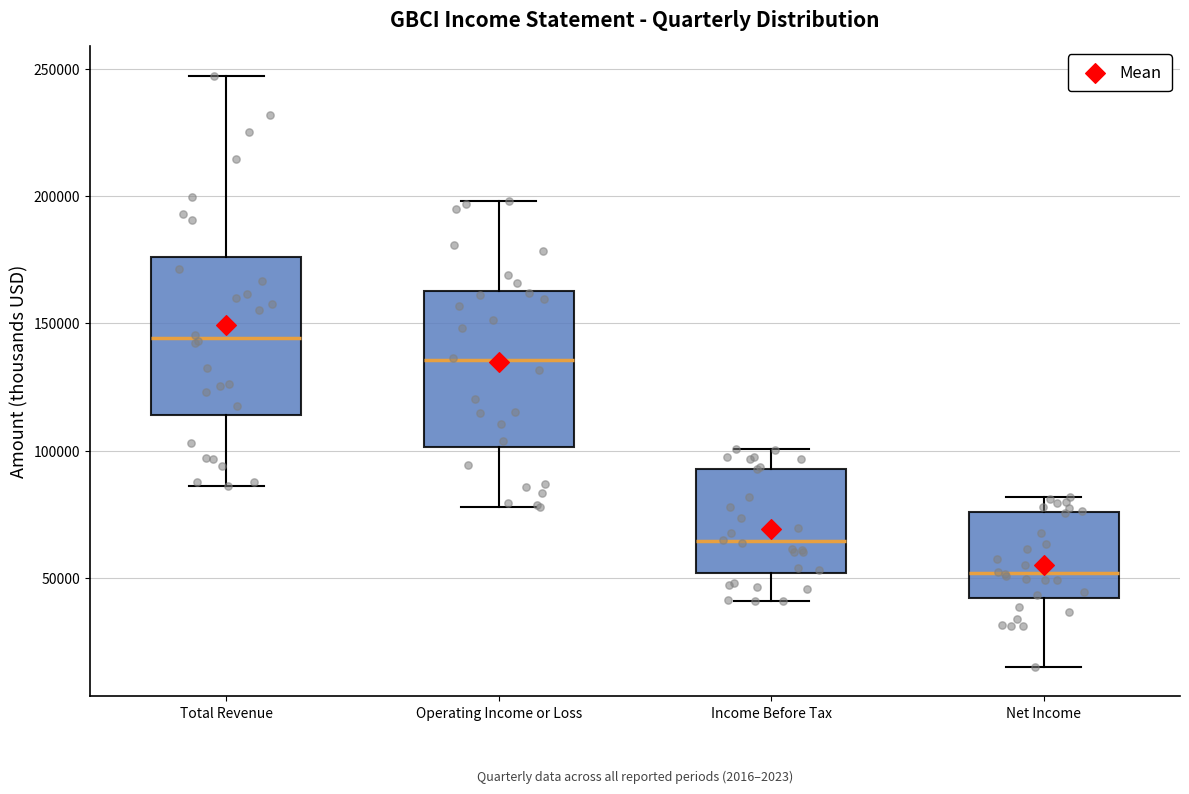

Where does the upper whisker of the box for Income Before Tax end on the y-axis? The values are not printed on the chart, so give them approximately, as read against the axis.

100000